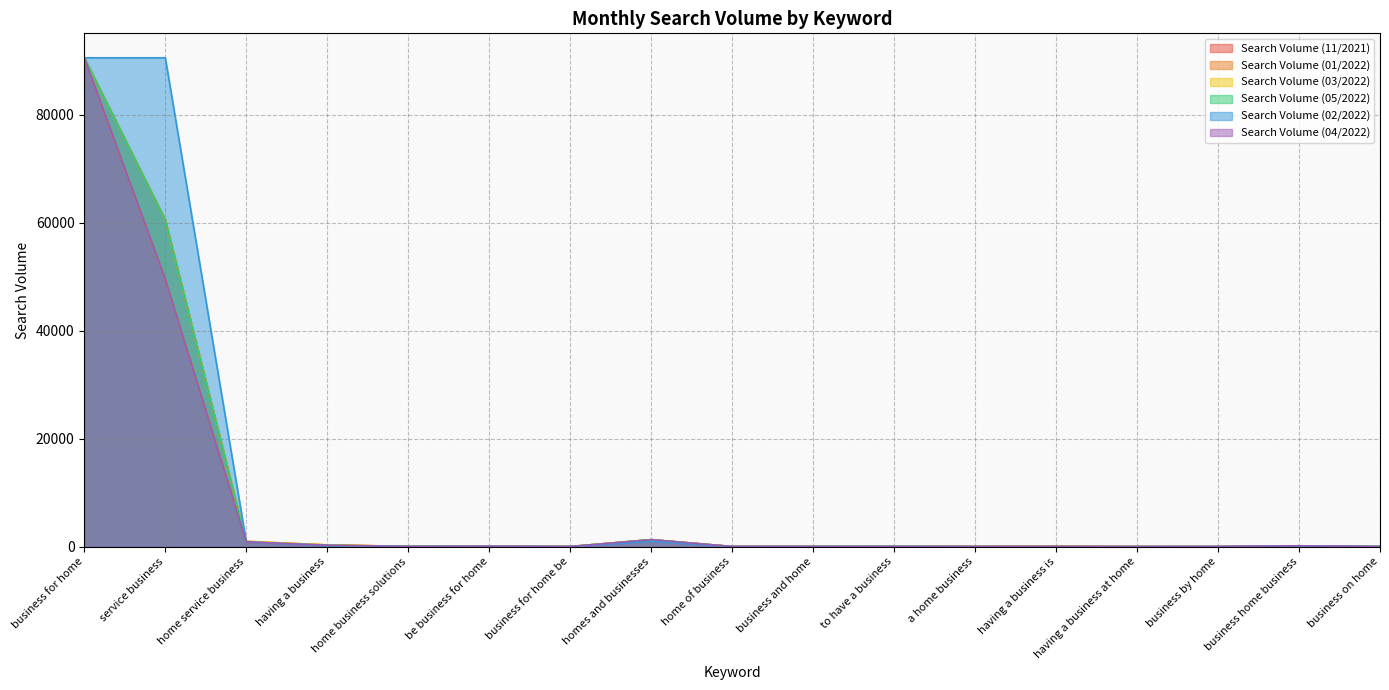

What is the highest value of the Search Volume (01/2022) series?

90500